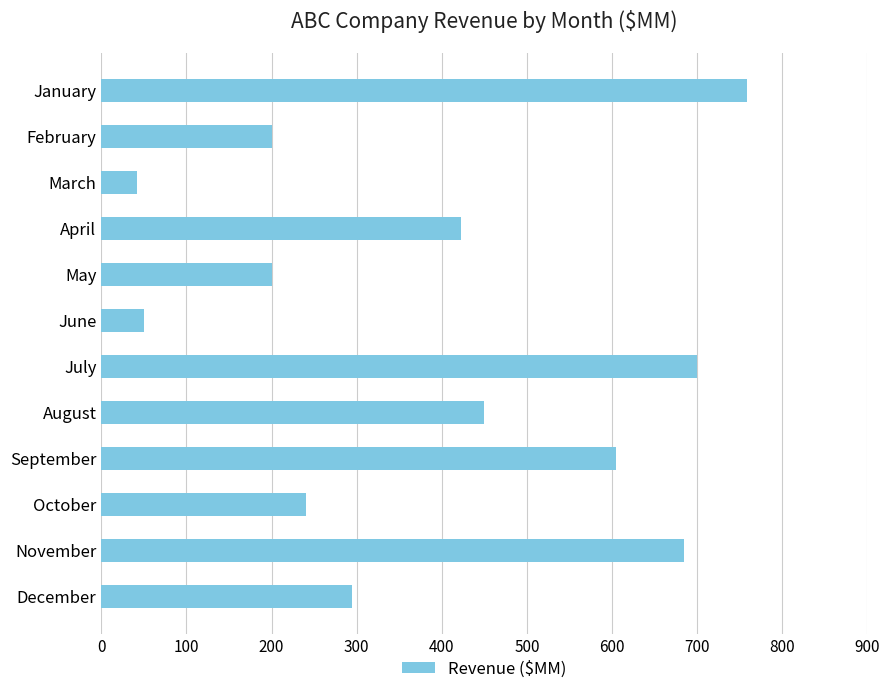

What is the change in value from March to April?

+381